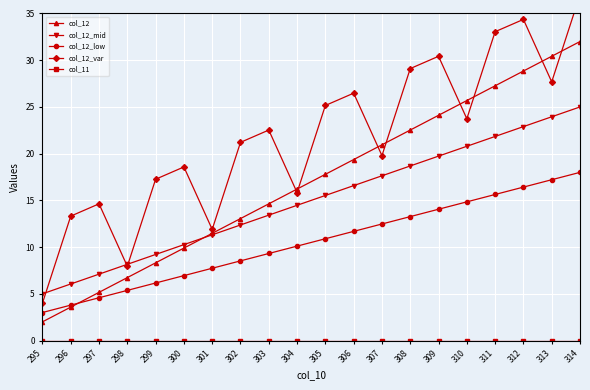

Which series has the largest total across all categories?

col_12_var